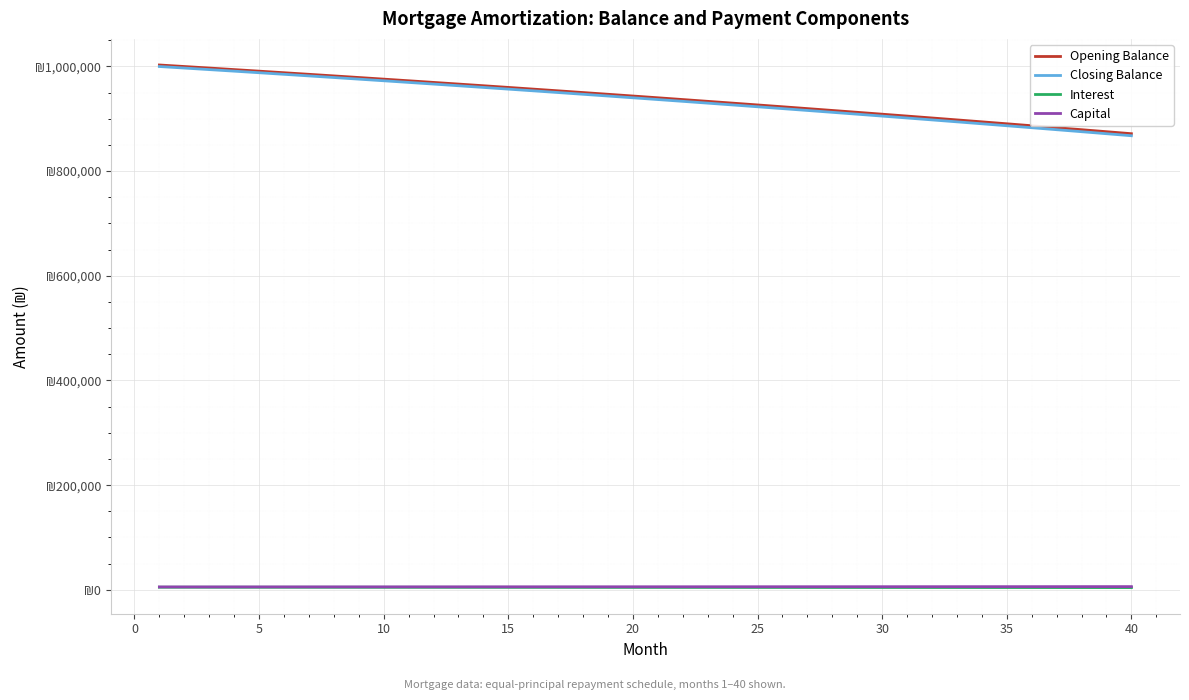

True or false: Closing Balance and Capital intersect in this chart.

False